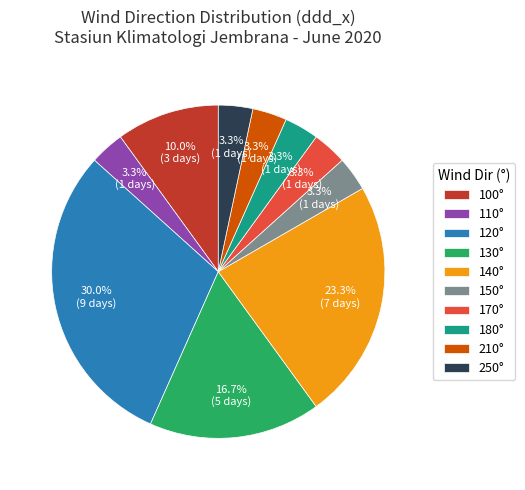

What percentage is NOT represented by 180°?

96.7%